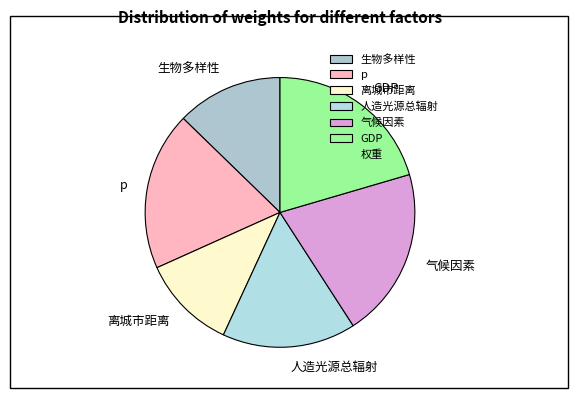

Do 气候因素 and 离城市距离 together represent more than half of the pie?

No